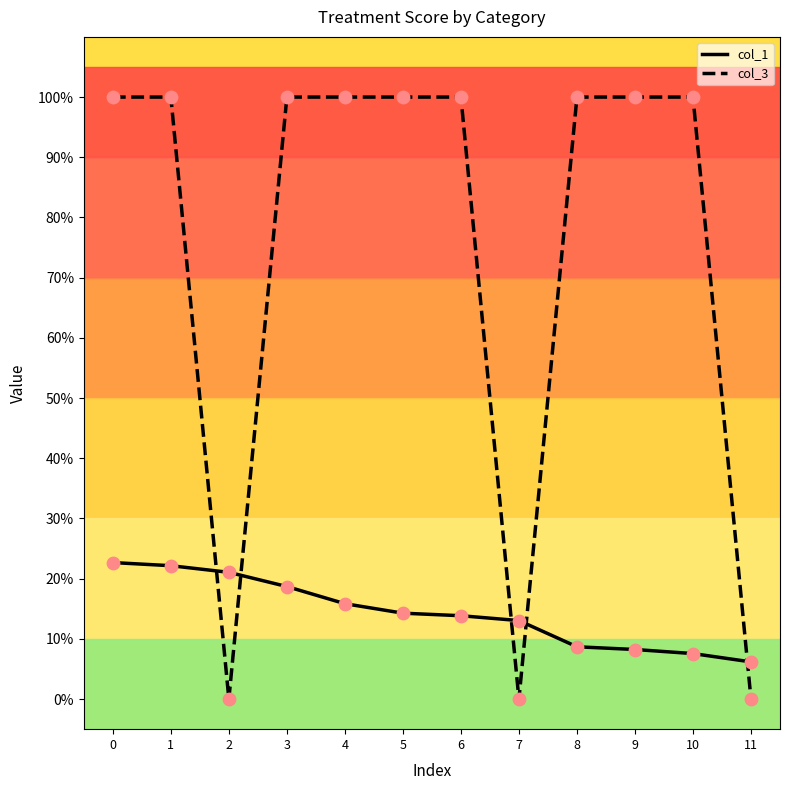

What is the total value across all series at 0?

1.2